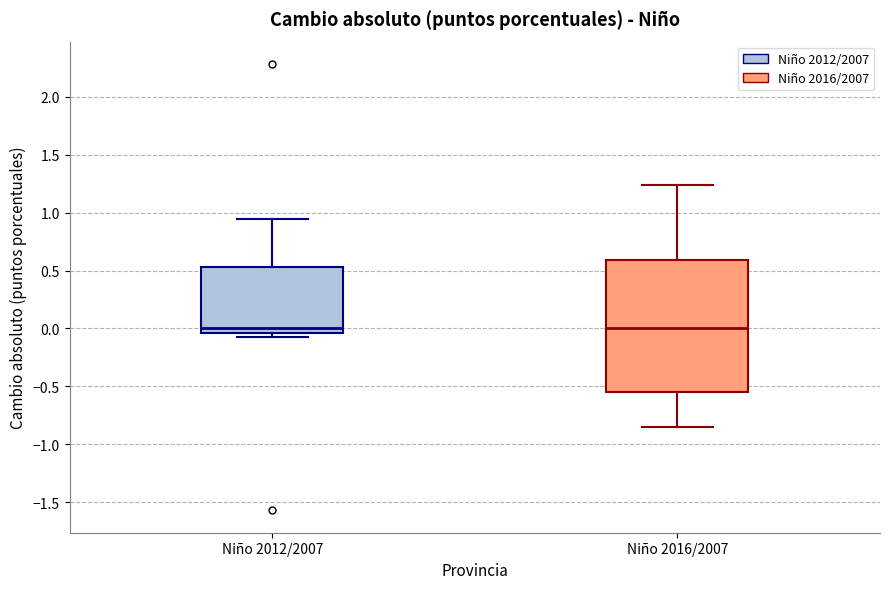

Which box is the tallest, from its lower edge to its upper edge?

Niño 2016/2007